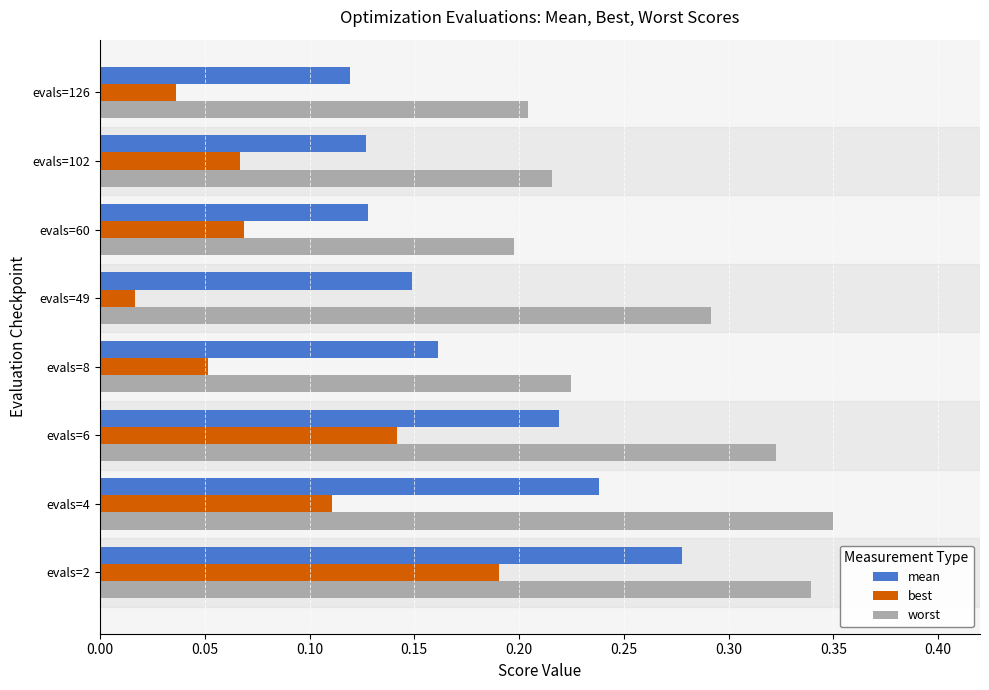

At how many categories does at least one series exceed 0?

8